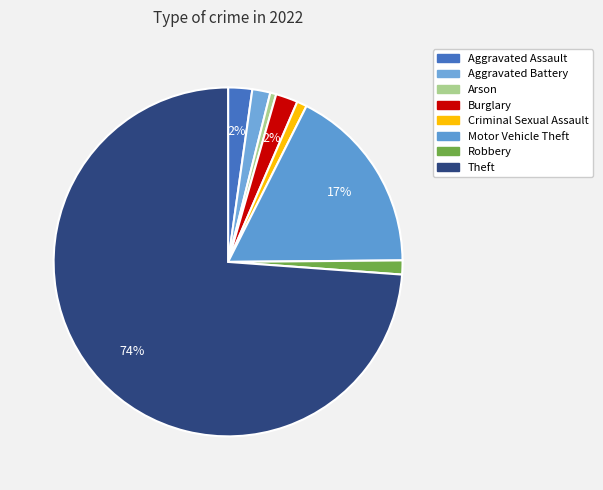

Which has a higher value, Motor Vehicle Theft or Criminal Sexual Assault?

Motor Vehicle Theft